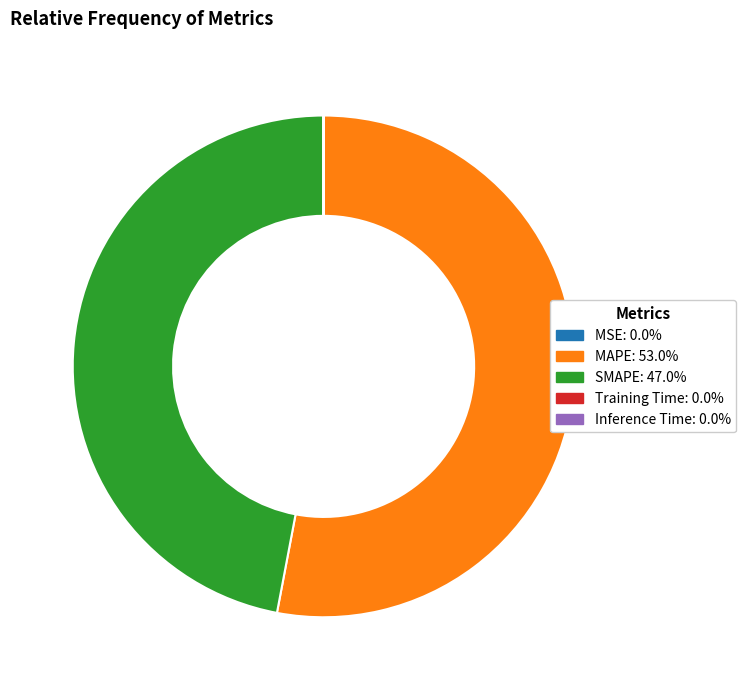

Is there any slice that represents more than half of the pie?

Yes